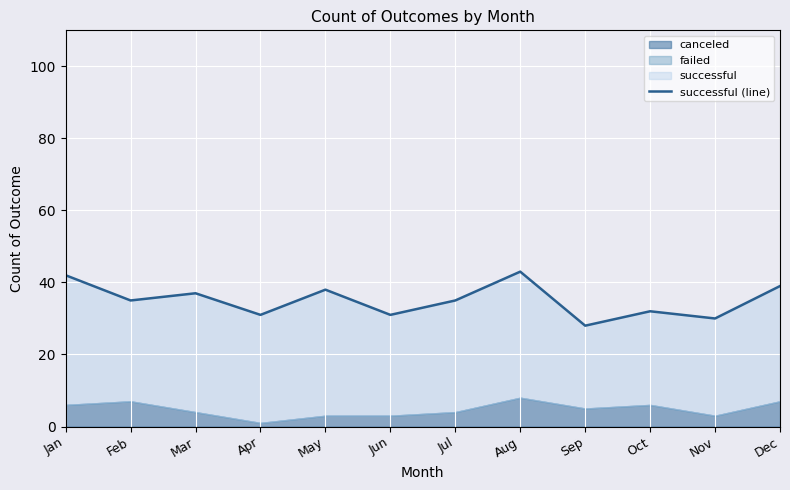

Which category has the lowest value across all series?

Sep